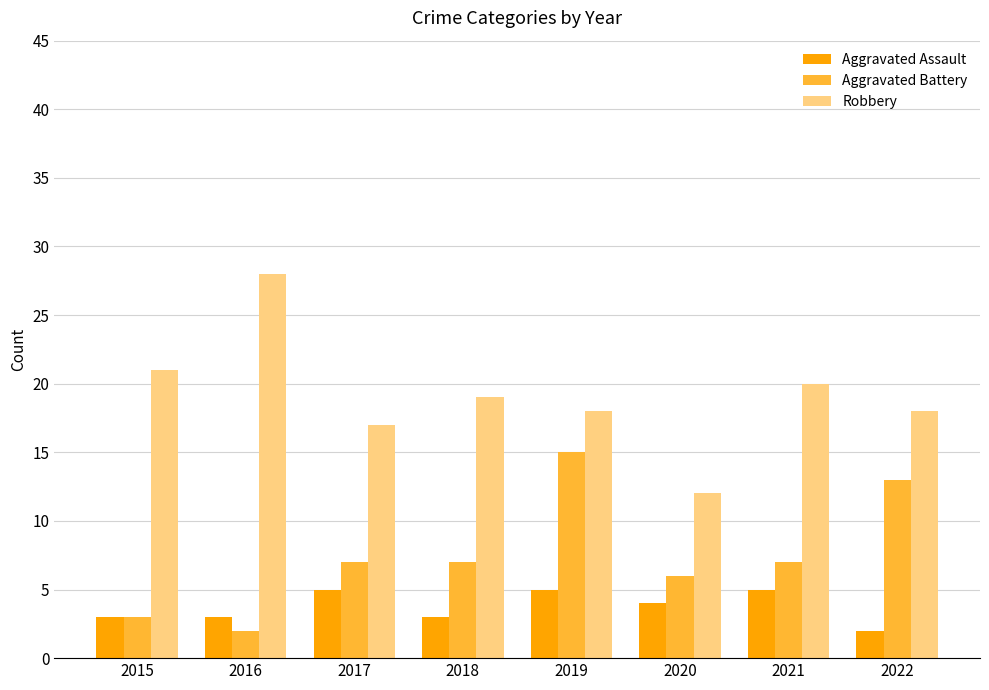

Which series changed the most between 2016 and 2019?

Aggravated Battery